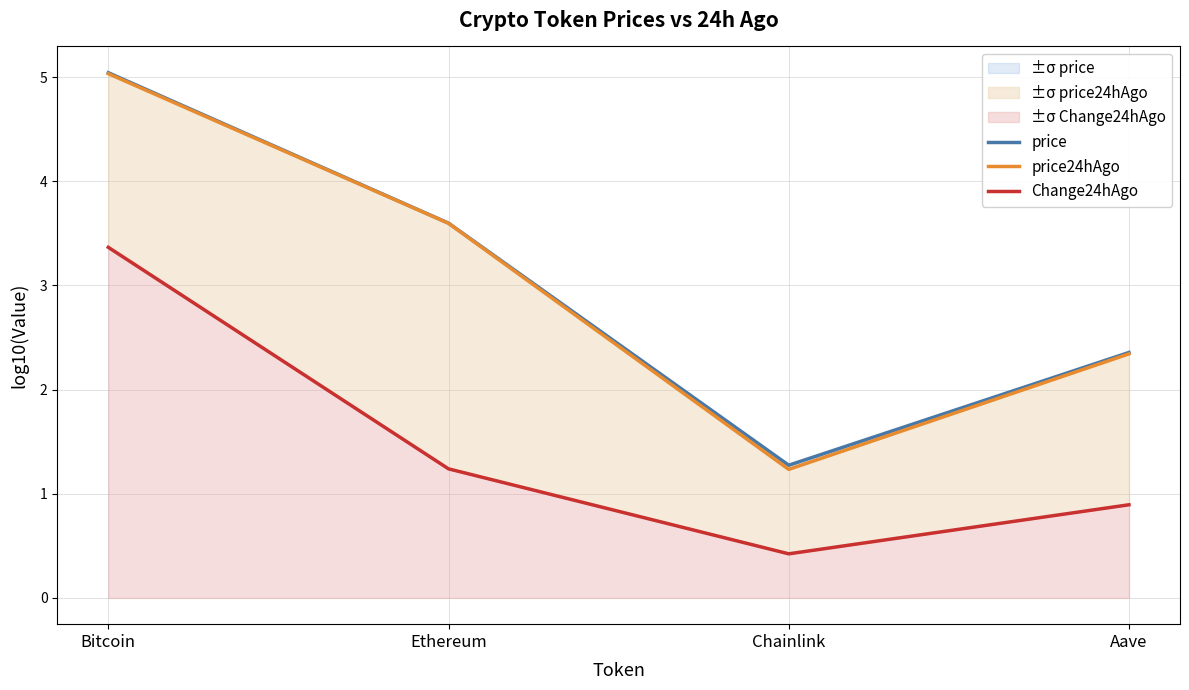

What is the label of the 3rd point from the right?

Ethereum